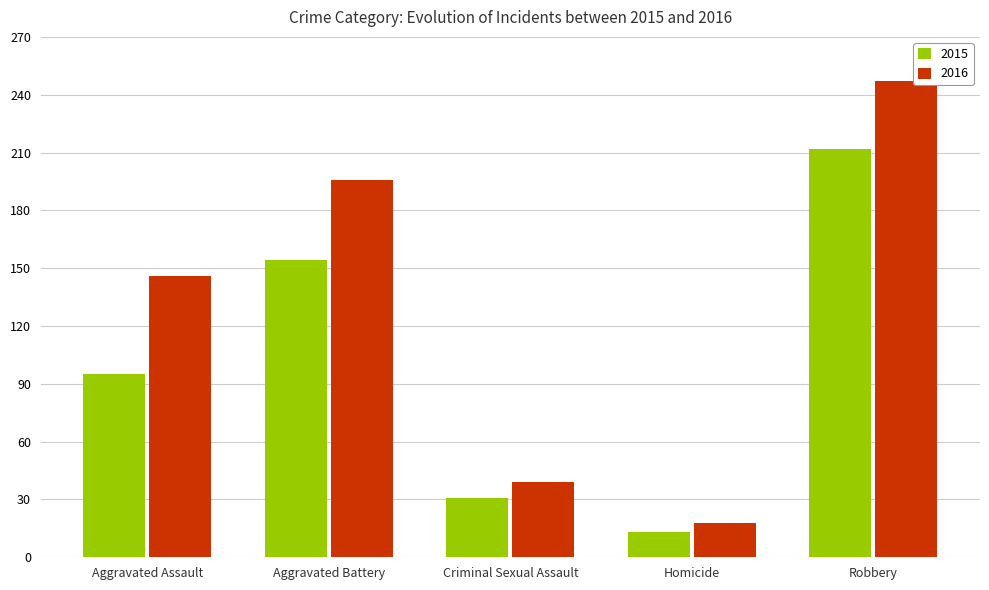

What is the sum of the 2016 values at Aggravated Battery and Aggravated Assault?

342